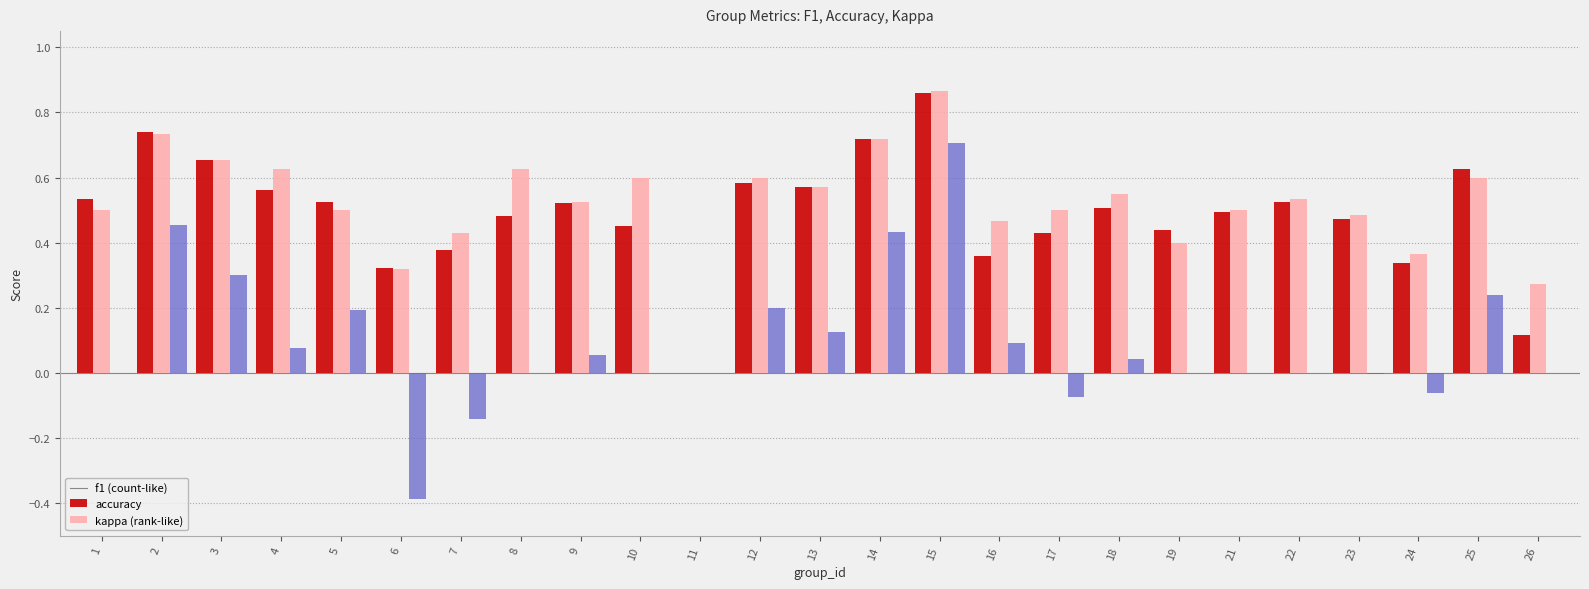

What is the total value across all series at 5?

1.2